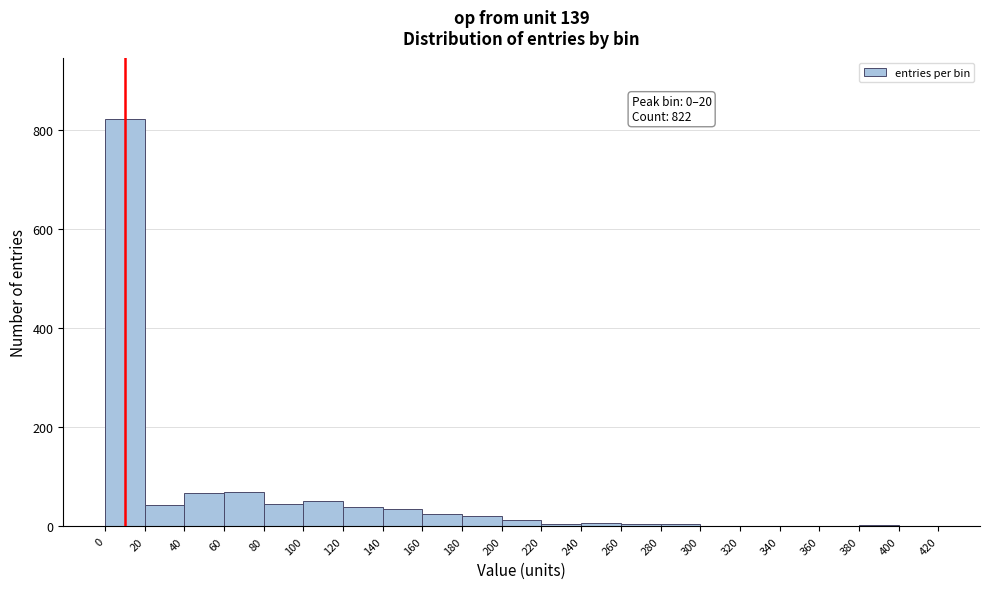

Which range on the x-axis has the tallest bar?

0 to 20